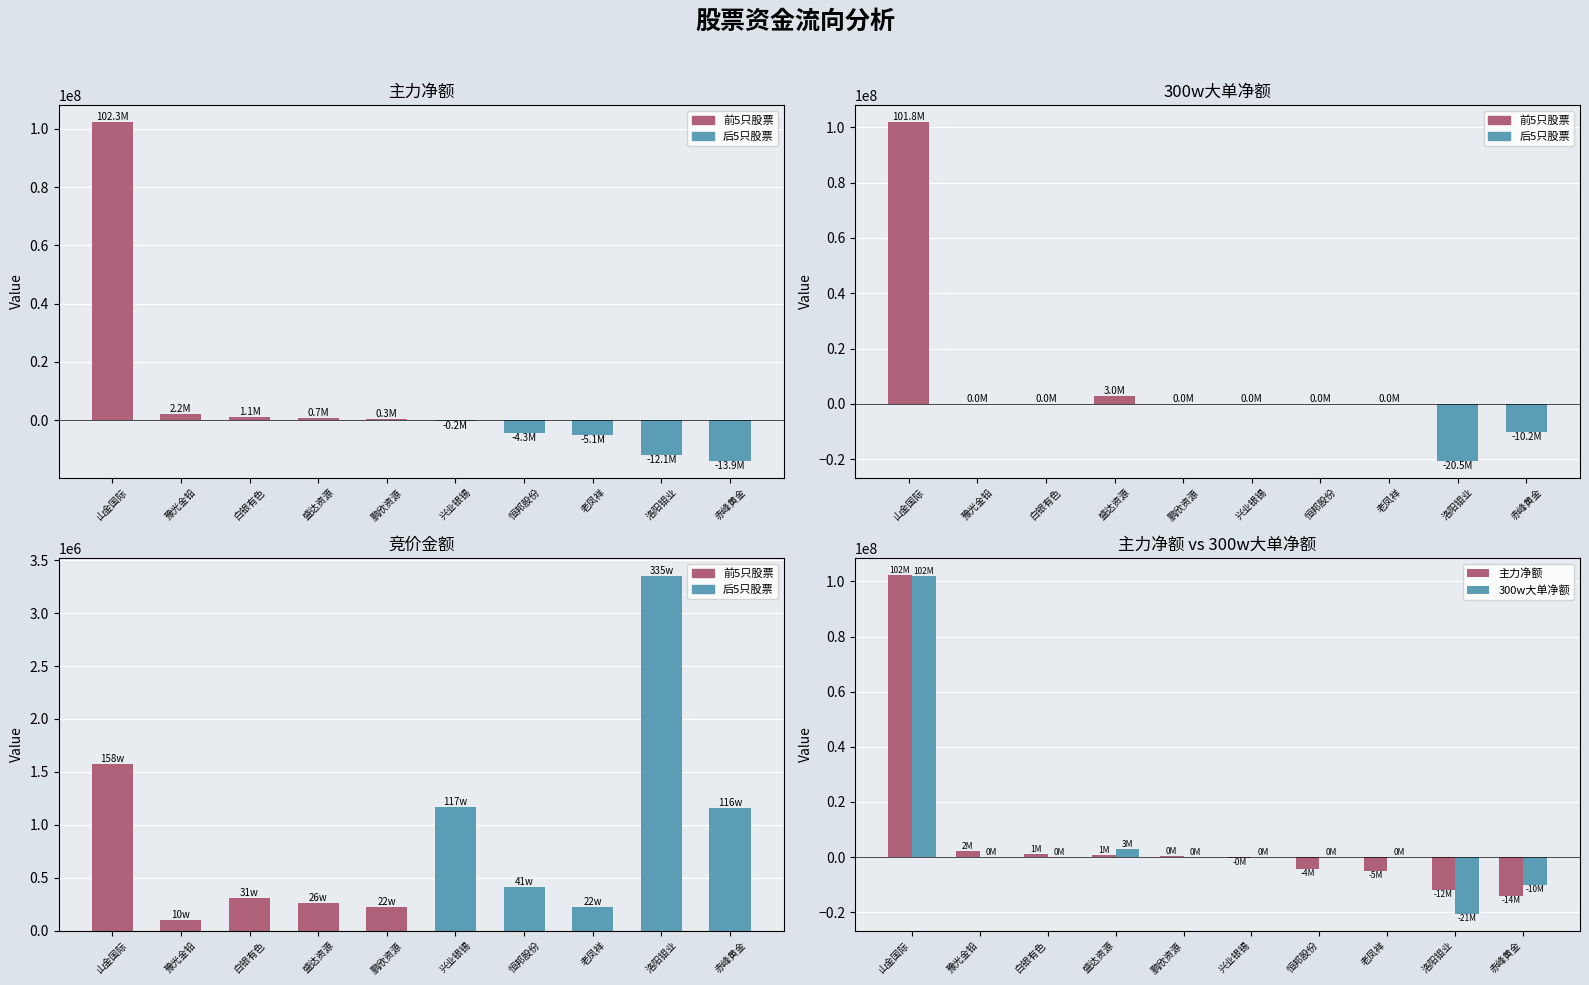

What is the greatest value displayed?

102256683